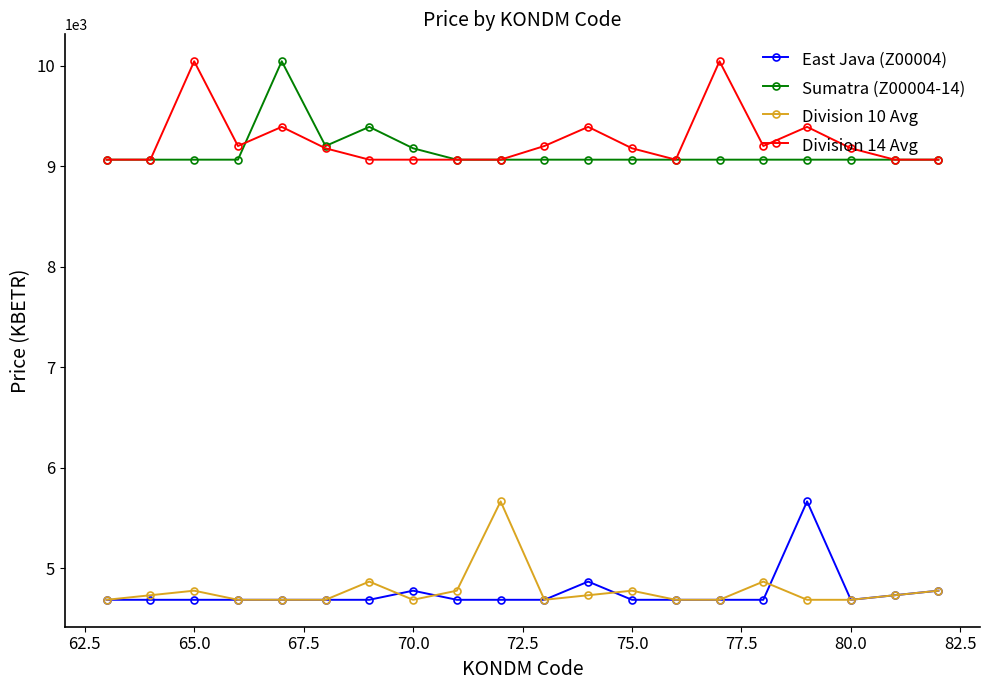

What is the minimum value shown in the chart?

4687.2